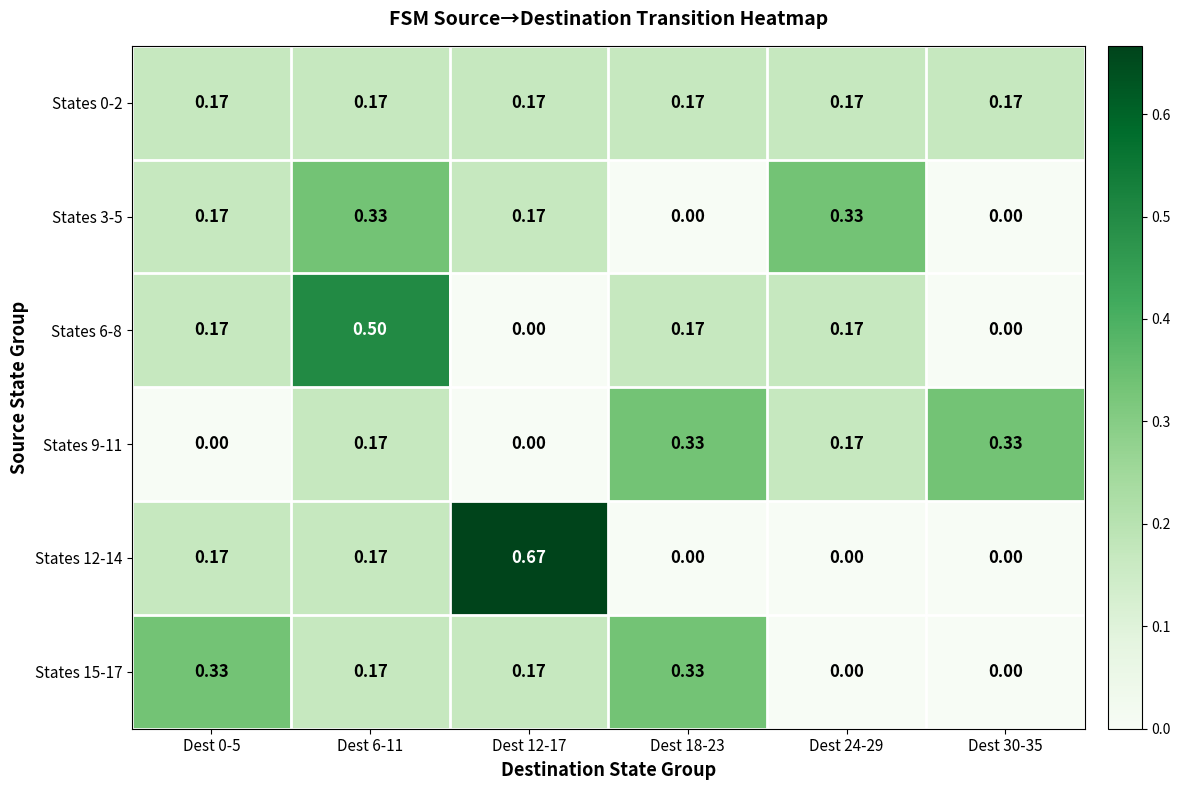

Is the value of States 9-11 at Dest 24-29 greater than the value of States 3-5 at Dest 18-23?

Yes